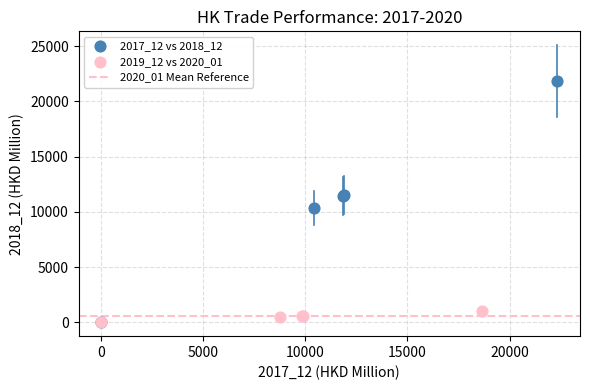

Which series has the widest spread of Y values?

2017_12 vs 2018_12